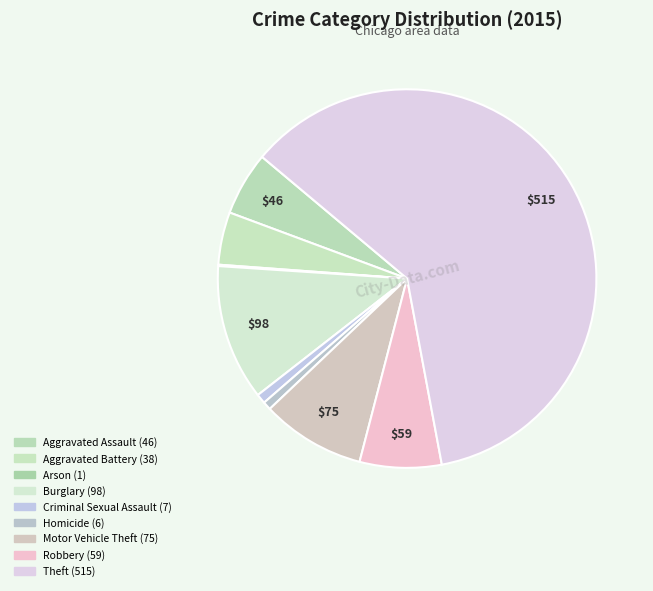

To the nearest percent, what is the average slice percentage?

11%